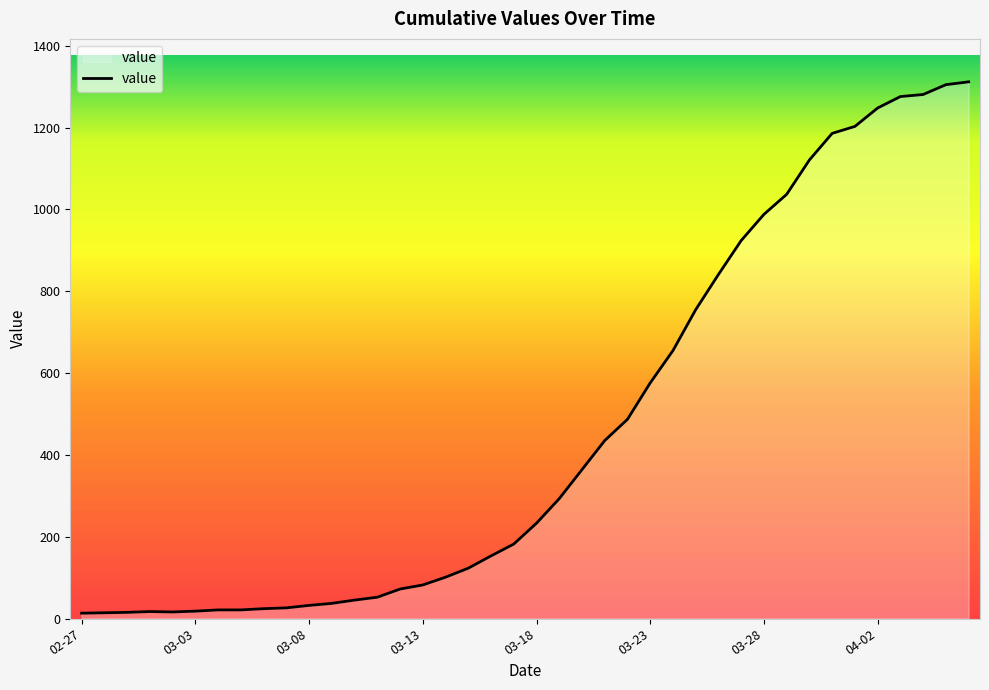

How many distinct data groups are displayed?

1